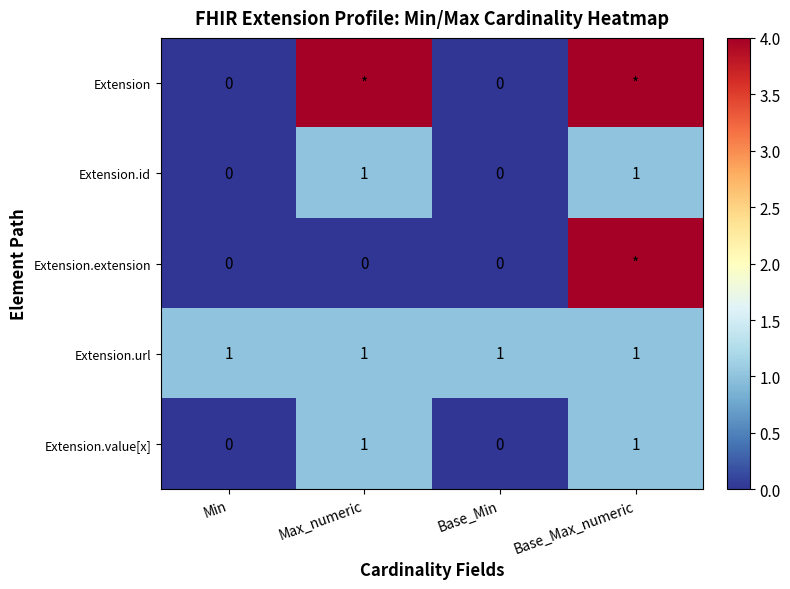

Is it true that Extension.value[x] equals 1 at Base_Max_numeric?

True